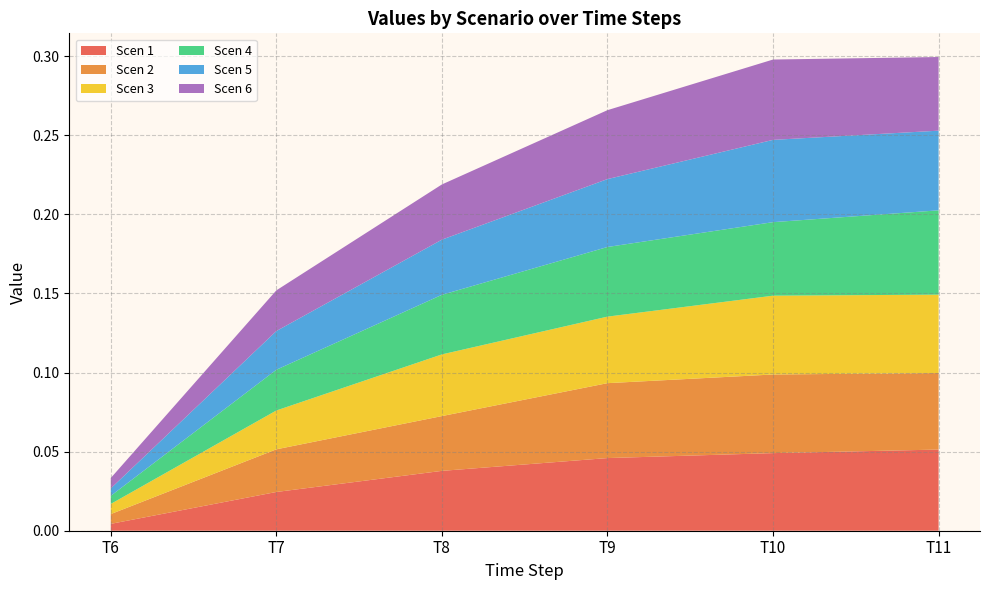

Reading right to left, list all the values displayed in this chart.

Scen 1: 0.1	0.0	0.0	0.0	0.0	0.0
Scen 2: 0.0	0.0	0.0	0.0	0.0	0.0
Scen 3: 0.0	0.0	0.0	0.0	0.0	0.0
Scen 4: 0.1	0.0	0.0	0.0	0.0	0.0
Scen 5: 0.1	0.1	0.0	0.0	0.0	0.0
Scen 6: 0.0	0.1	0.0	0.0	0.0	0.0